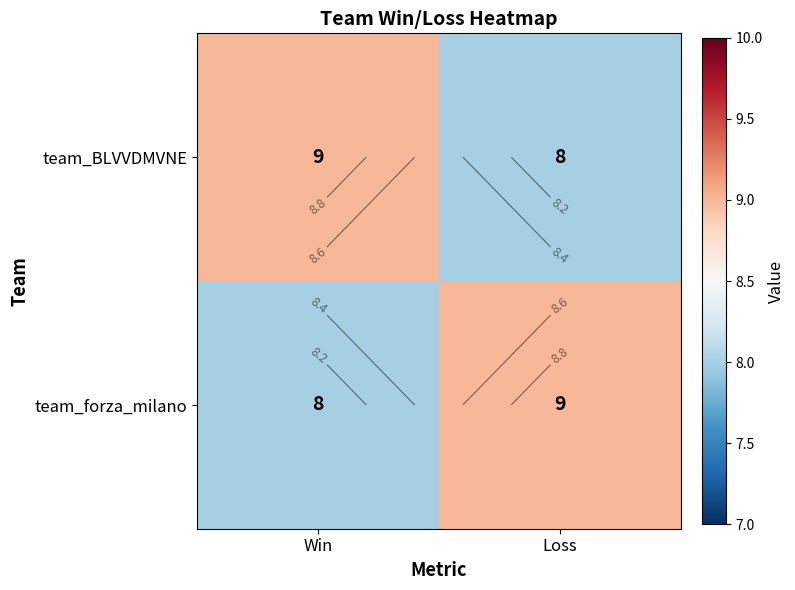

At how many categories does at least one series exceed 8?

2